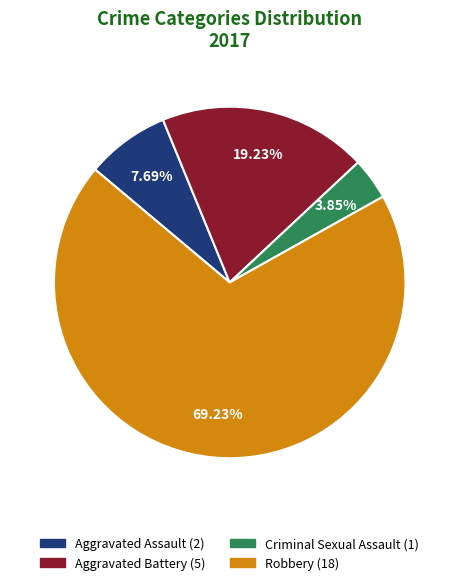

Between Robbery and Criminal Sexual Assault, which is larger?

Robbery